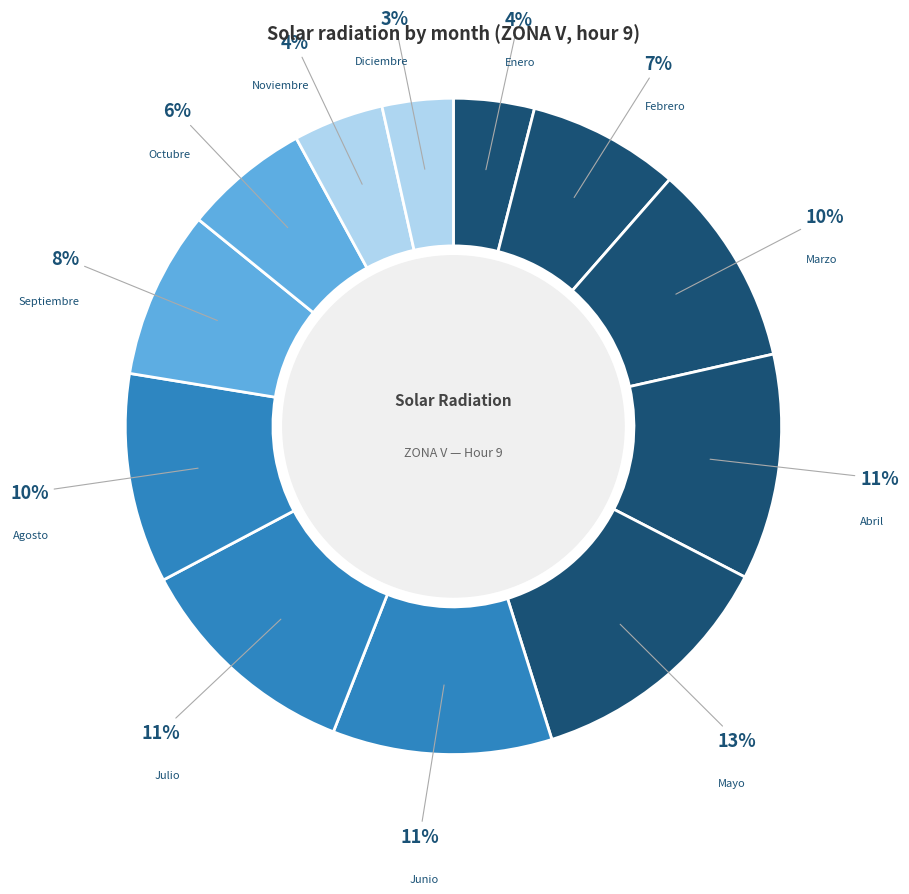

How many slices are in this pie chart?

12